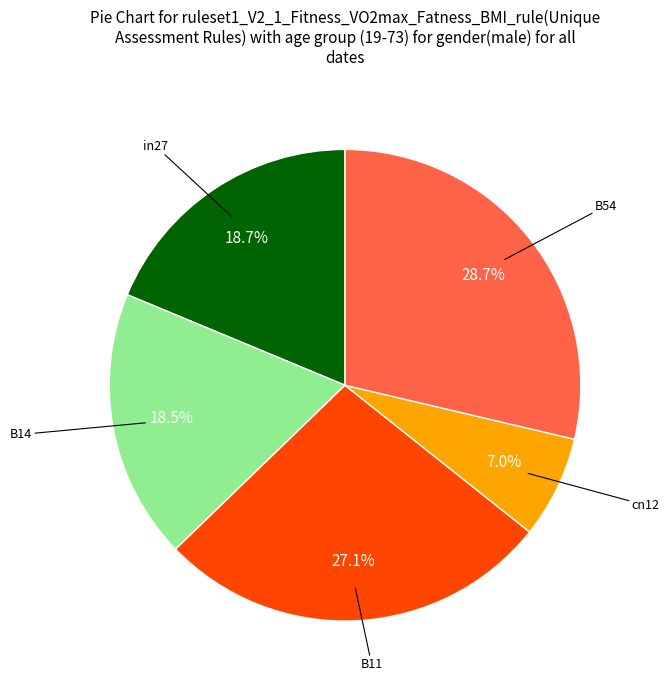

Is there a majority slice in this chart?

No